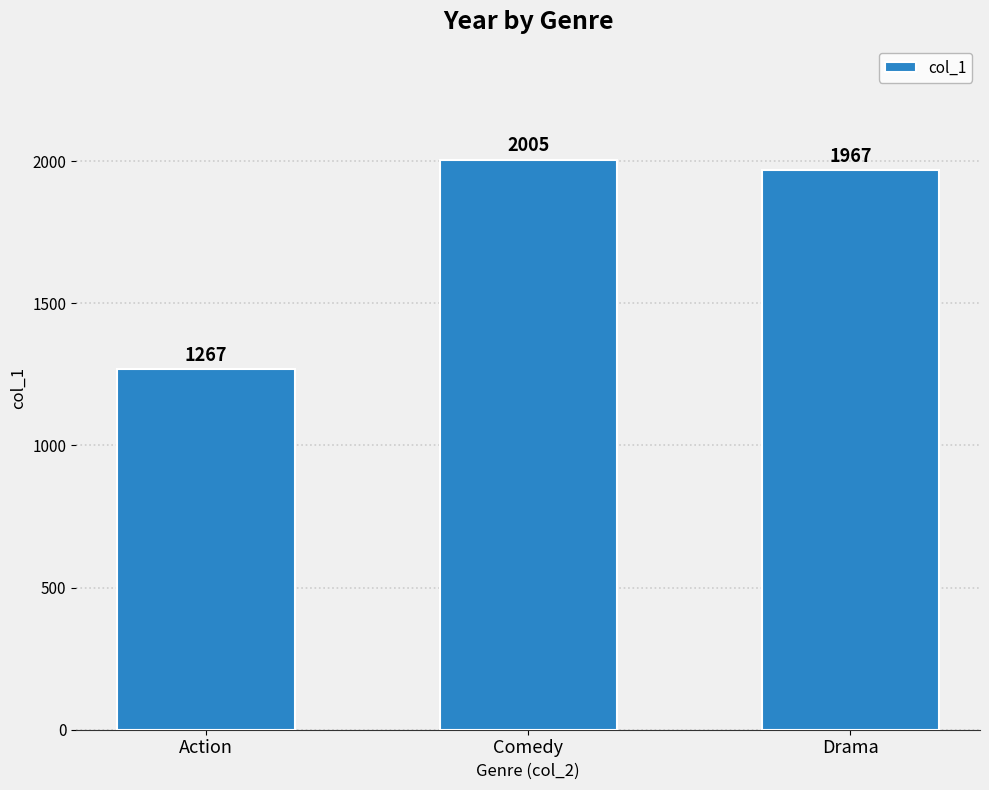

List the labels in order of value, smallest first.

Action, Drama, Comedy